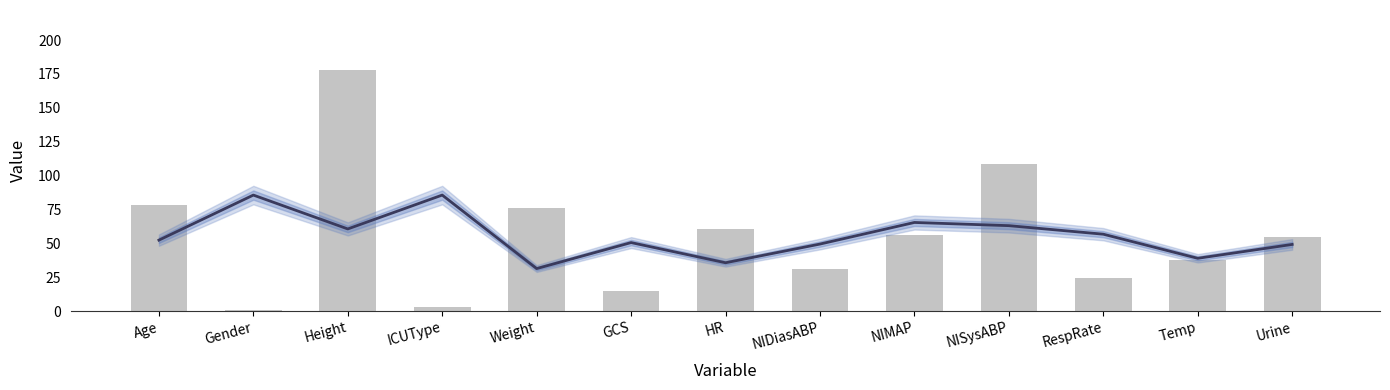

Is it true that Mean Value equals 11.7 at RespRate?

False